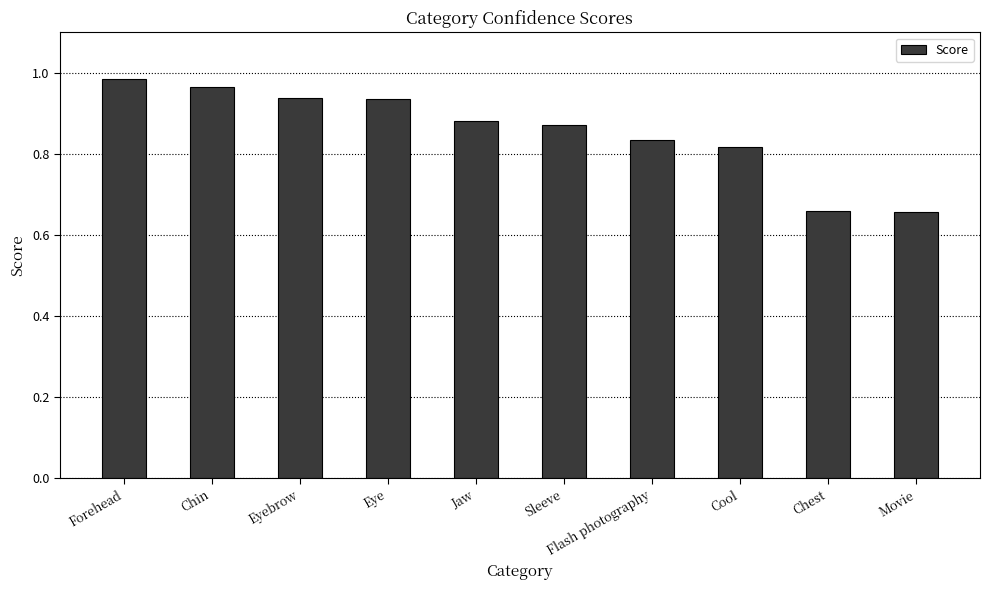

Between Cool and Movie, which is larger?

Cool